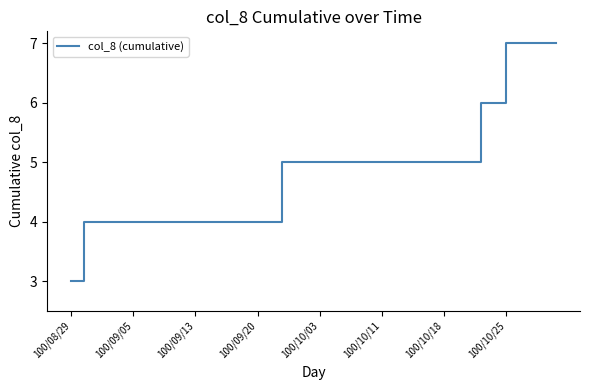

What is the greatest value displayed?

7